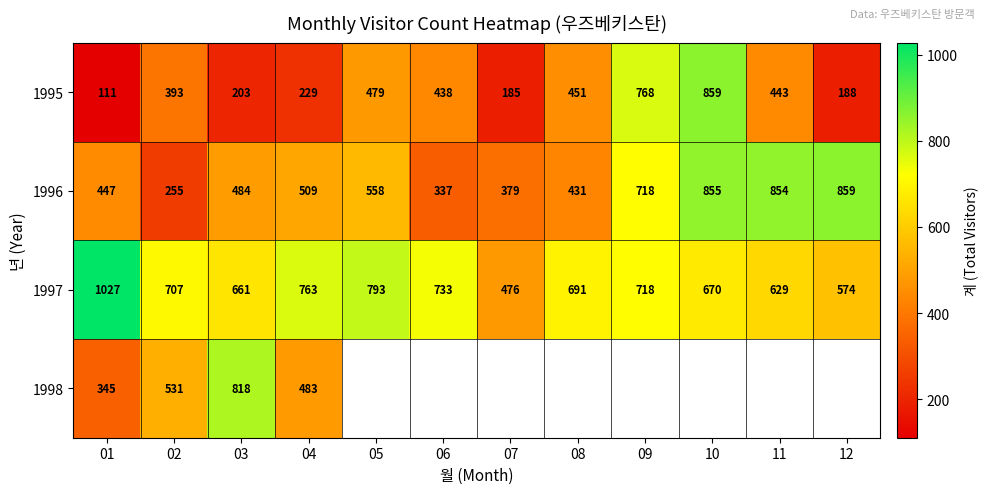

Is the value of 1995 at 07 greater than the value of 1996 at 01?

No